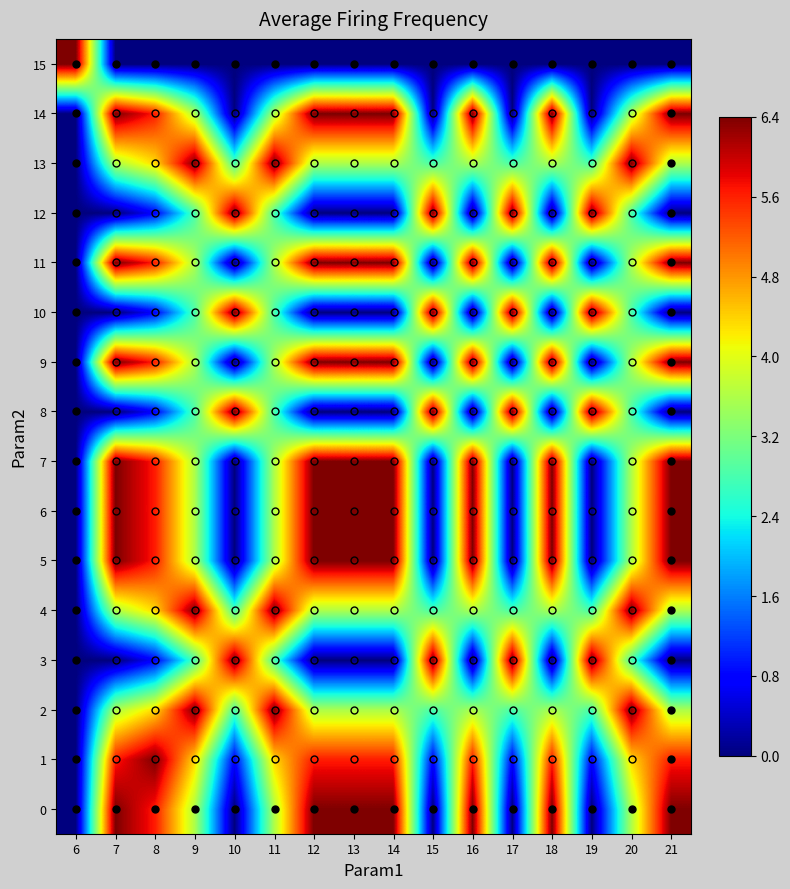

At which category is the sum across all series the highest?

8